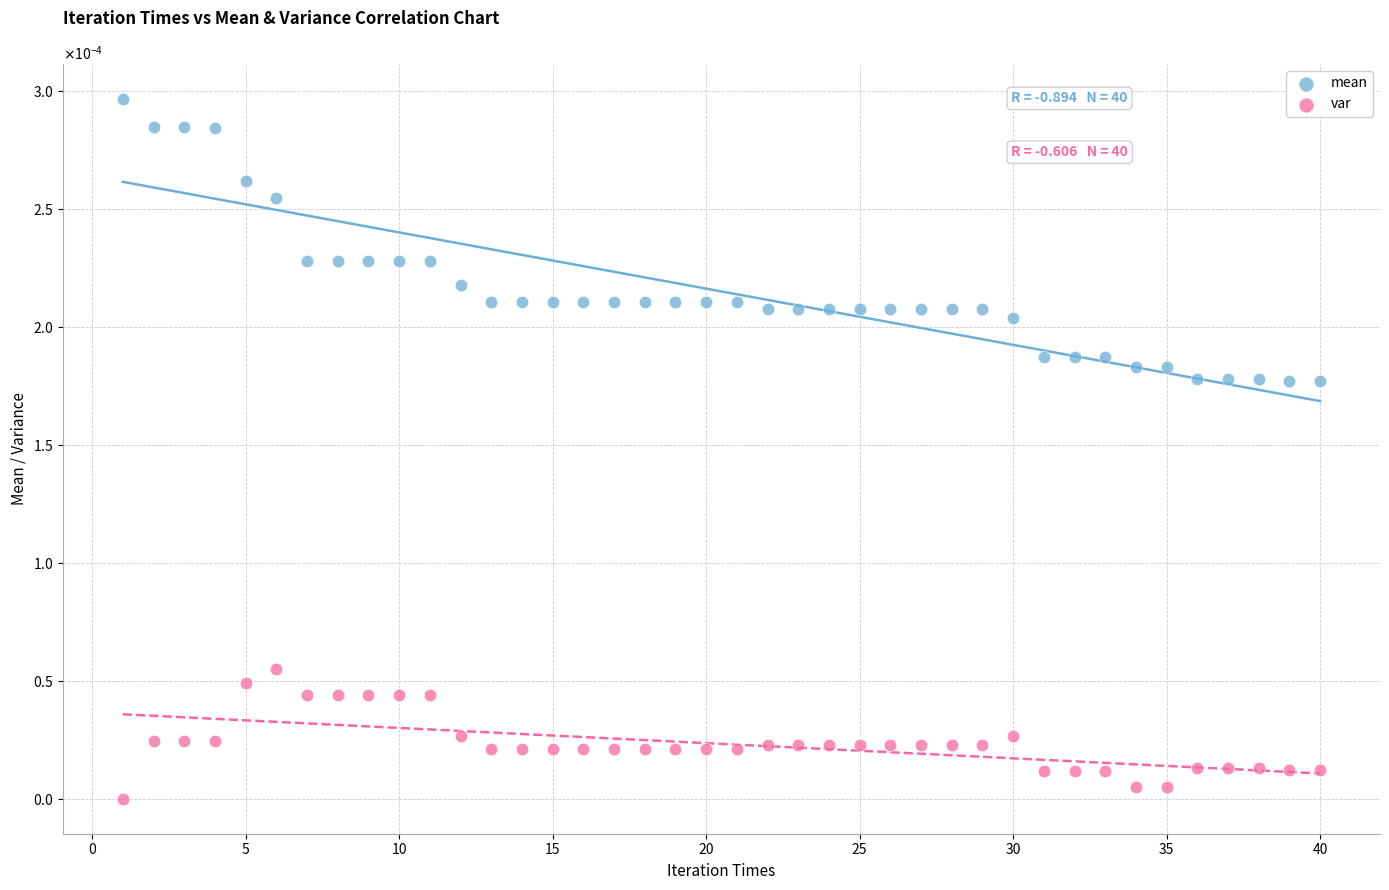

What are all the series names shown in the legend?

mean, var